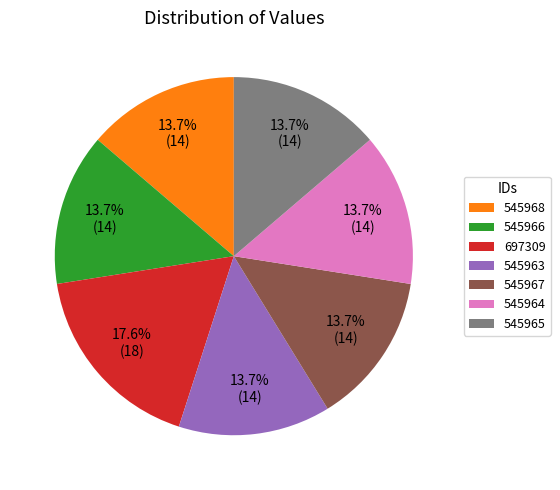

To the nearest percent, what is the difference between the largest and smallest slice percentages?

4%